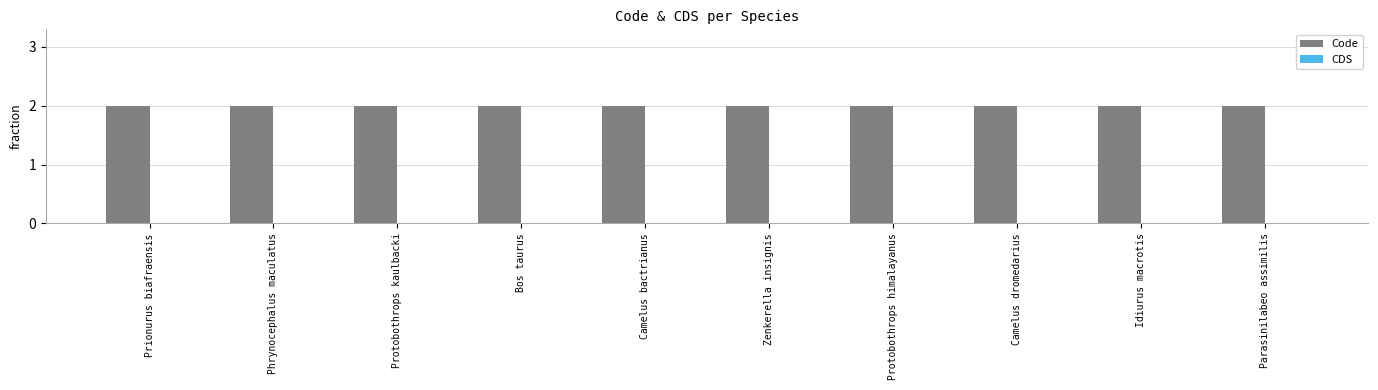

Reading left to right, list all the values displayed in this chart.

Code: Prionurus biafraensis=2	Phrynocephalus maculatus=2	Protobothrops kaulbacki=2	Bos taurus=2	Camelus bactrianus=2	Zenkerella insignis=2	Protobothrops himalayanus=2	Camelus dromedarius=2	Idiurus macrotis=2	Parasinilabeo assimilis=2
CDS: Prionurus biafraensis=0	Phrynocephalus maculatus=0	Protobothrops kaulbacki=0	Bos taurus=0	Camelus bactrianus=0	Zenkerella insignis=0	Protobothrops himalayanus=0	Camelus dromedarius=0	Idiurus macrotis=0	Parasinilabeo assimilis=0